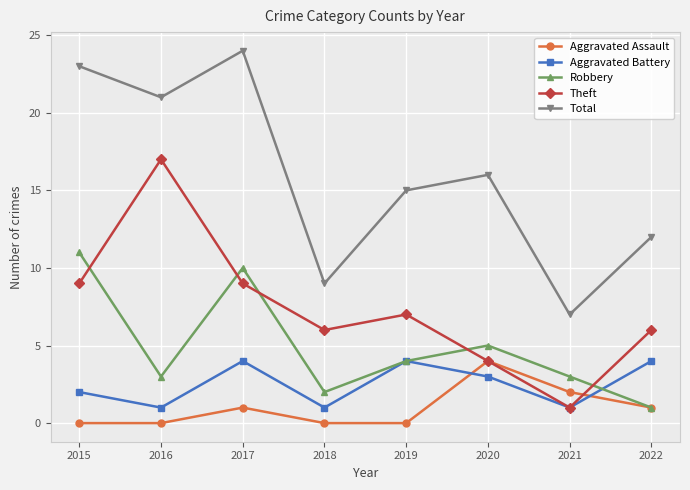

What are all the series names shown in the legend?

Aggravated Assault, Aggravated Battery, Robbery, Theft, Total